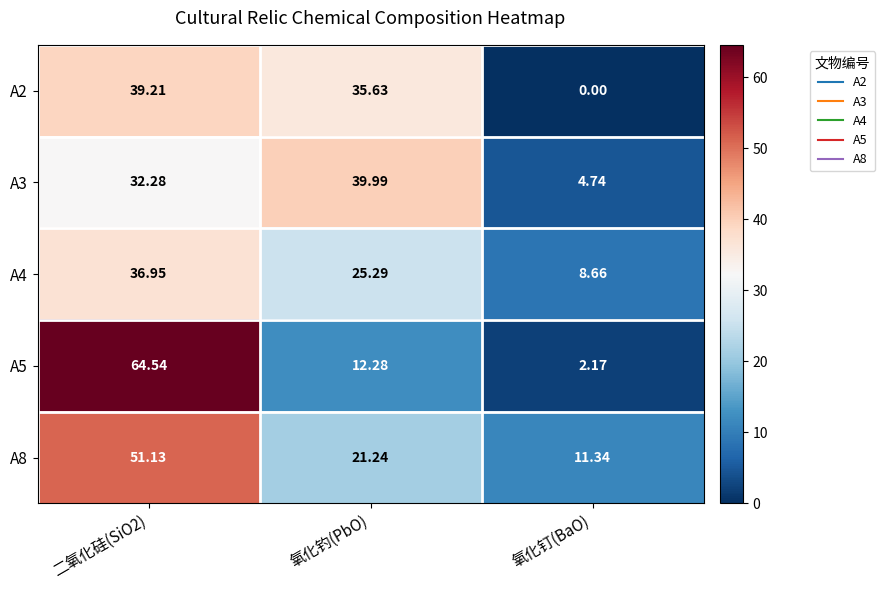

Is the value of A5 at 氧化钉(BaO) greater than the value of A2 at 氧化钓(PbO)?

No